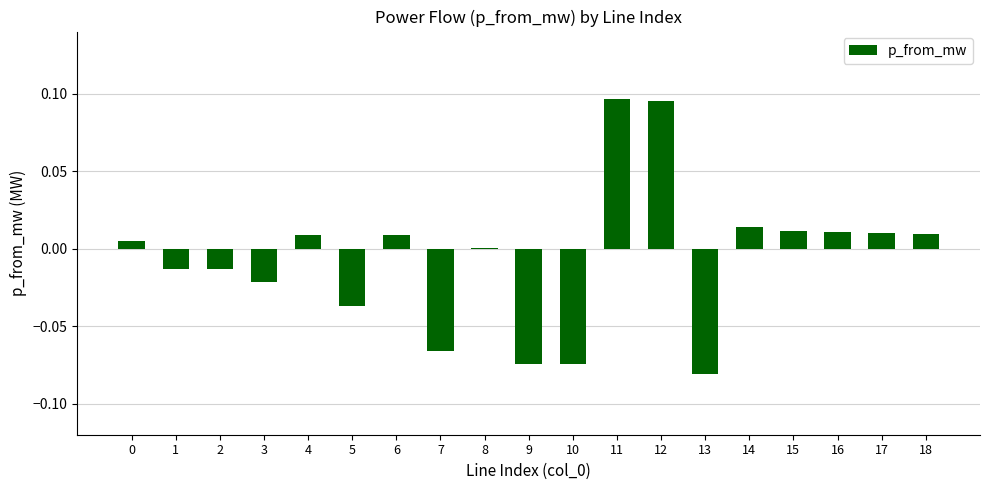

The value at 7 is -0.0. True or false?

False